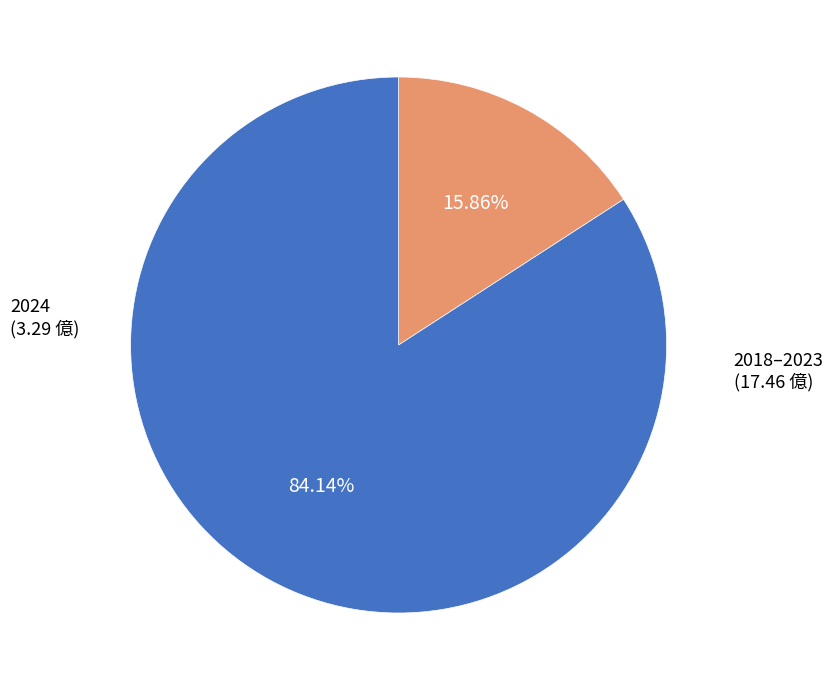

To the nearest percent, what is the difference between the largest and smallest slice percentages?

68%